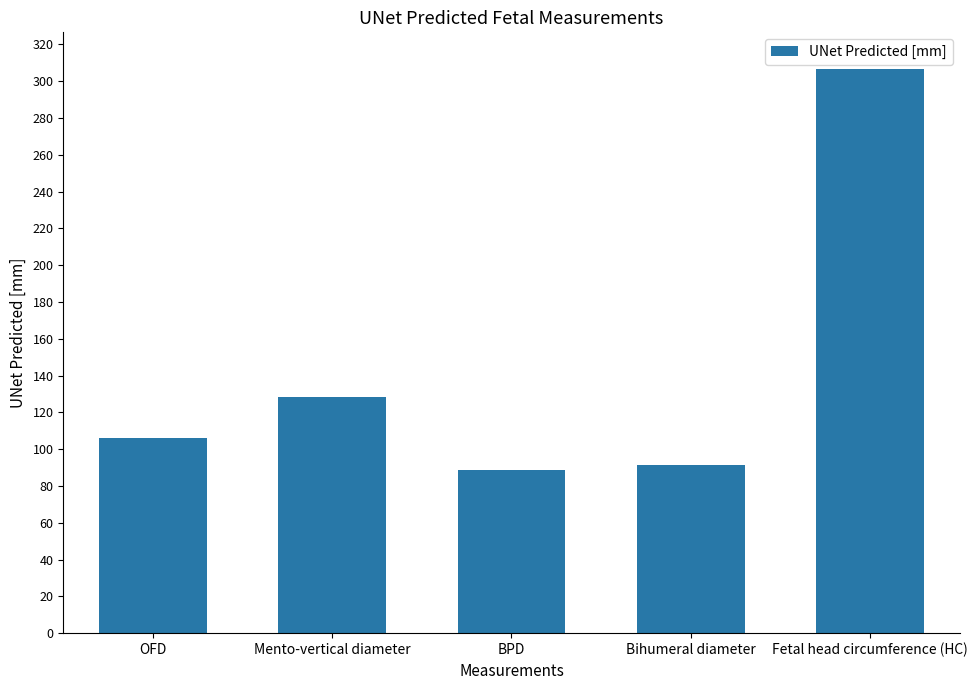

What is the value of the 3rd bar from the left?

88.9